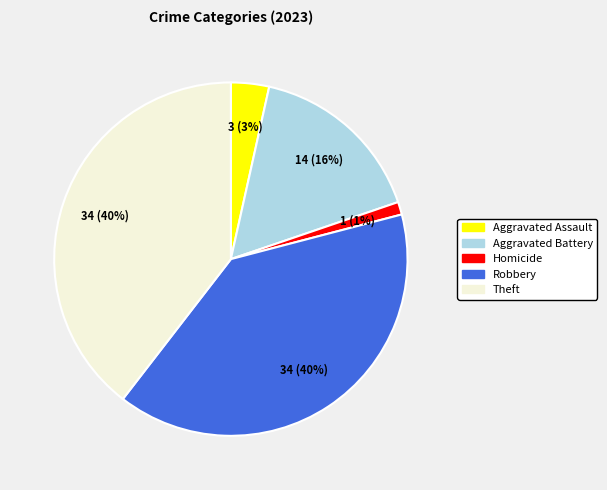

To the nearest percent, what is the average slice percentage?

20%